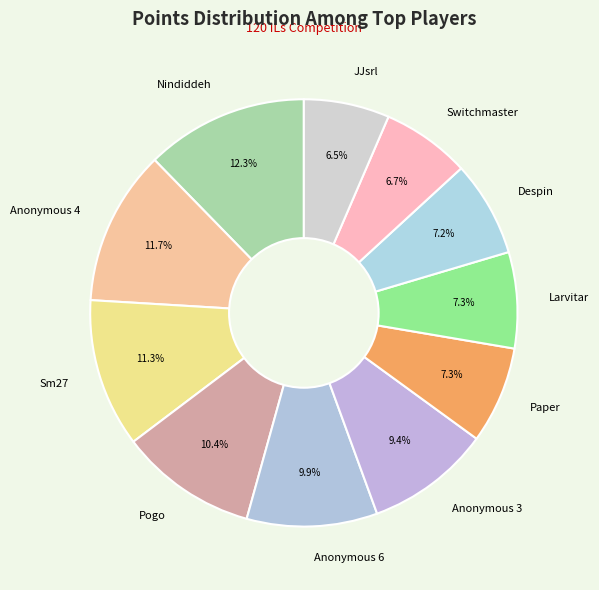

Is there a majority slice in this chart?

No